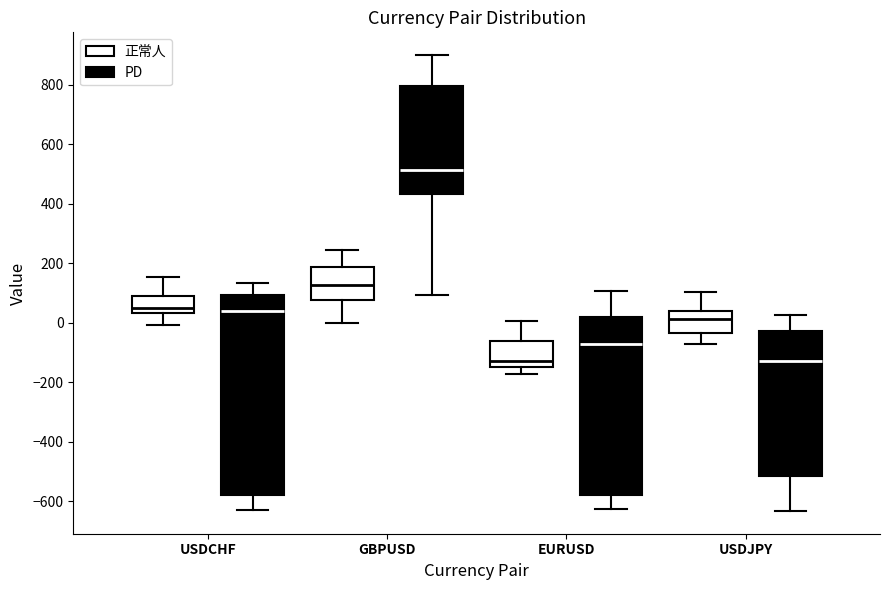

Comparing the boxes themselves (not the whiskers), which one is the tallest?

USDCHF (PD)